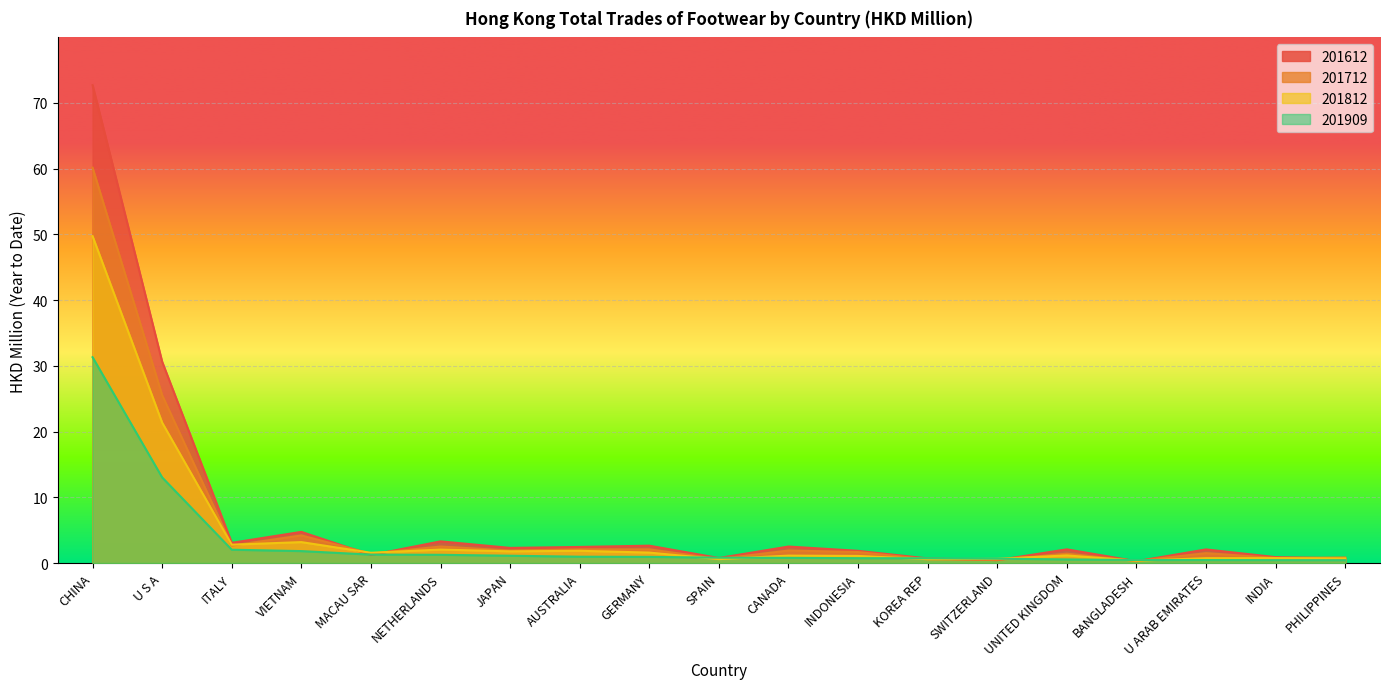

Reading right to left, list all the values displayed in this chart.

201612: PHILIPPINES=0.7	INDIA=0.9	U ARAB EMIRATES=2.1	BANGLADESH=0.3	UNITED KINGDOM=2.1	SWITZERLAND=0.4	KOREA REP=0.7	INDONESIA=1.9	CANADA=2.5	SPAIN=0.8	GERMANY=2.6	AUSTRALIA=2.4	JAPAN=2.3	NETHERLANDS=3.3	MACAU SAR=1.2	VIETNAM=4.7	ITALY=3.1	U S A=30.6	CHINA=72.7
201712: PHILIPPINES=0.8	INDIA=0.8	U ARAB EMIRATES=1.5	BANGLADESH=0.3	UNITED KINGDOM=1.4	SWITZERLAND=0.5	KOREA REP=0.6	INDONESIA=1.7	CANADA=1.9	SPAIN=0.6	GERMANY=2.1	AUSTRALIA=2.1	JAPAN=1.9	NETHERLANDS=2.5	MACAU SAR=1.4	VIETNAM=4.2	ITALY=2.6	U S A=25.5	CHINA=60.1
201812: PHILIPPINES=0.7	INDIA=0.7	U ARAB EMIRATES=0.7	BANGLADESH=0.3	UNITED KINGDOM=1.2	SWITZERLAND=0.6	KOREA REP=0.6	INDONESIA=1.1	CANADA=1.1	SPAIN=0.6	GERMANY=1.6	AUSTRALIA=1.9	JAPAN=1.8	NETHERLANDS=2.0	MACAU SAR=1.6	VIETNAM=3.2	ITALY=2.8	U S A=21.3	CHINA=49.7
201909: PHILIPPINES=0.4	INDIA=0.4	U ARAB EMIRATES=0.5	BANGLADESH=0.5	UNITED KINGDOM=0.5	SWITZERLAND=0.7	KOREA REP=0.7	INDONESIA=0.7	CANADA=0.8	SPAIN=0.8	GERMANY=0.9	AUSTRALIA=1.0	JAPAN=1.1	NETHERLANDS=1.2	MACAU SAR=1.3	VIETNAM=1.8	ITALY=2.0	U S A=13.0	CHINA=31.3